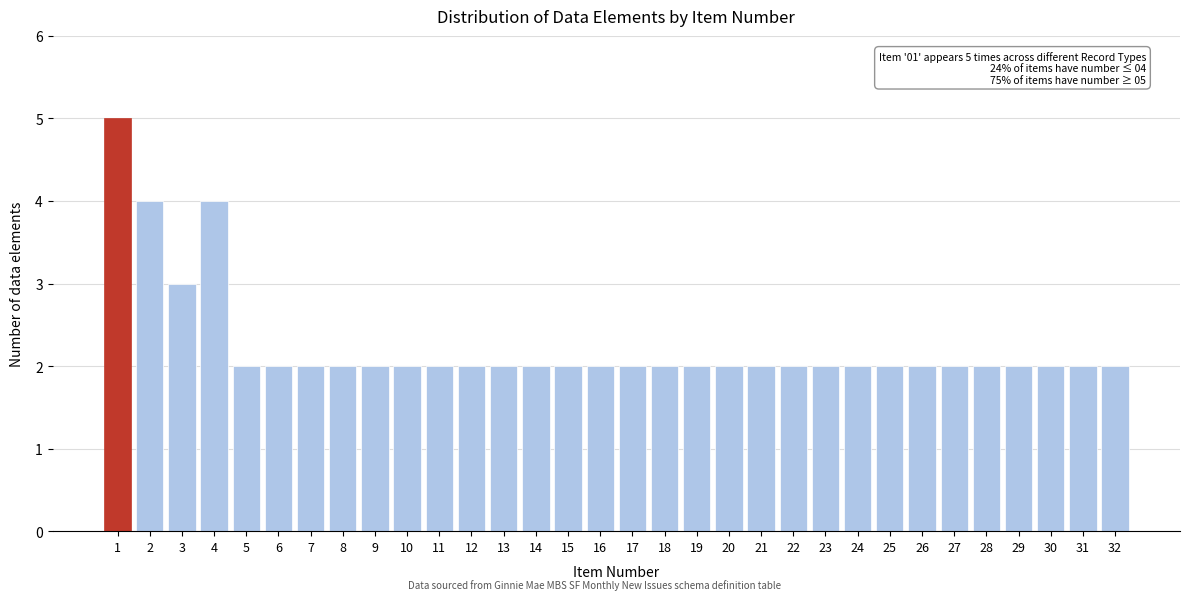

The value at 27 is 2. True or false?

True